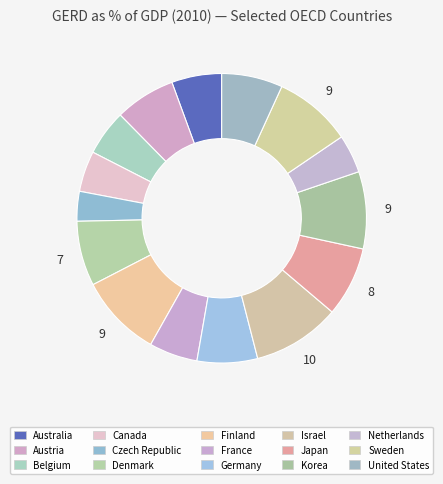

Is it true that Germany is 17% of the pie?

False